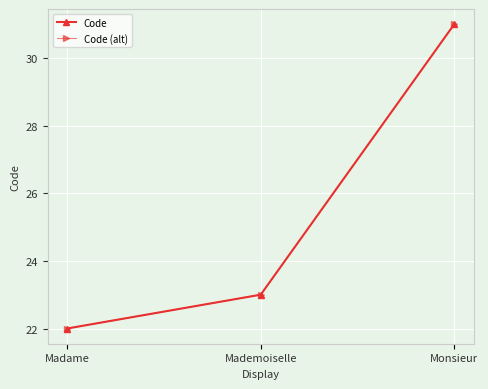

Is this an area chart (filled region under the line)?

No